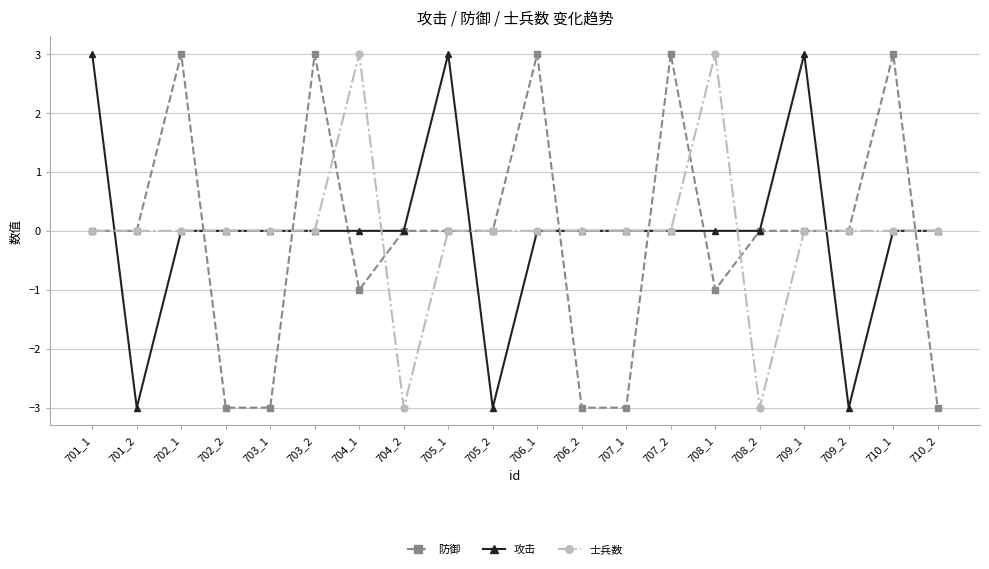

True or false: 防御 has more than 1 points higher than both neighbors.

True